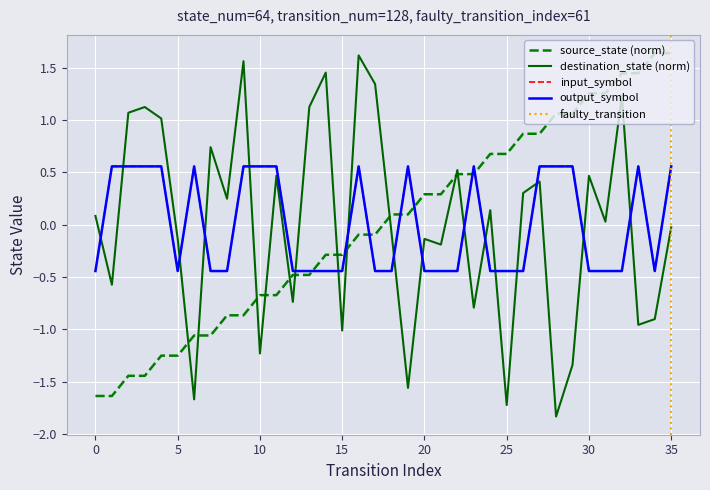

After their last crossing, which series has the higher values: output_symbol or destination_state?

output_symbol